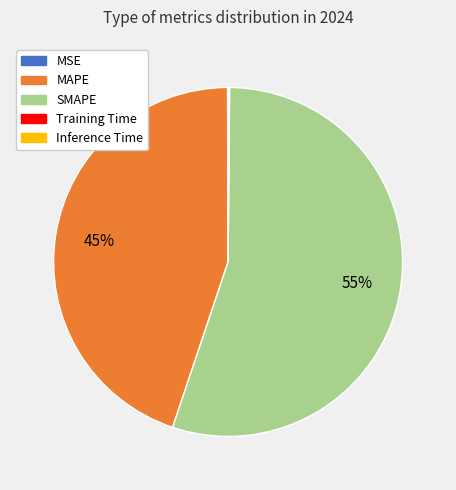

The SMAPE slice represents 55% of the pie. True or false?

True